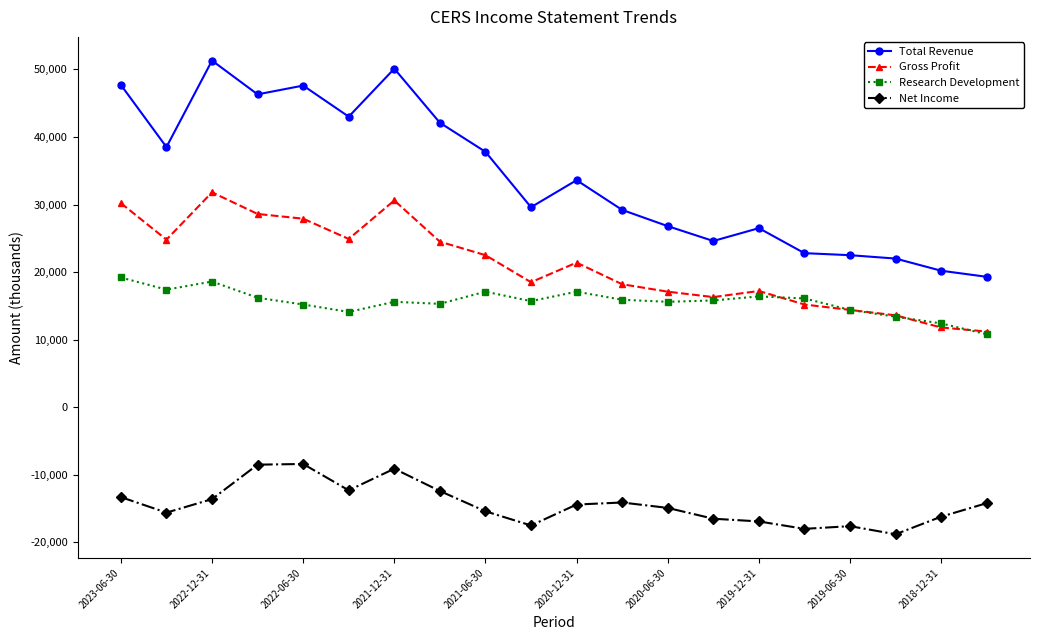

Which series has the largest total across all categories?

Total Revenue